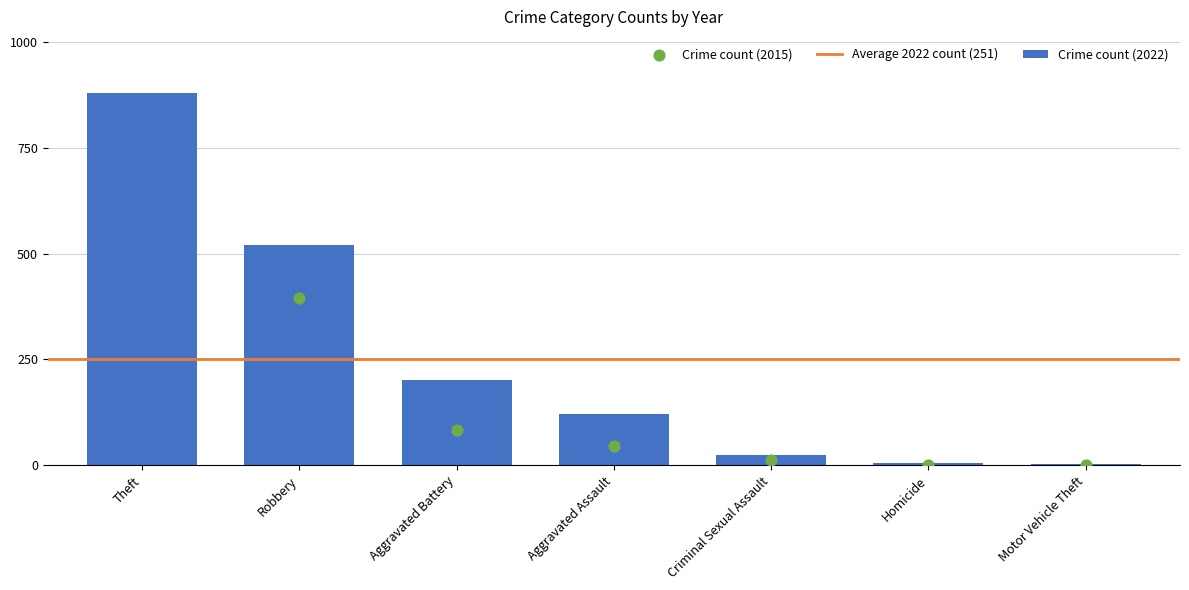

Where is Crime count (2022) nearest to the value 441?

Robbery